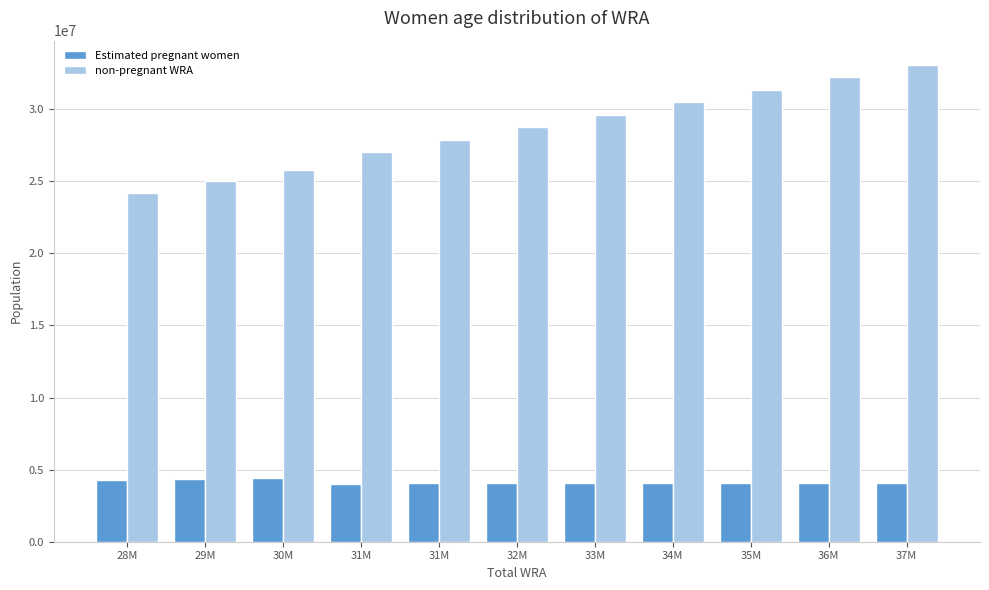

Rank the series by their average value, from highest to lowest.

non-pregnant WRA, Estimated pregnant women